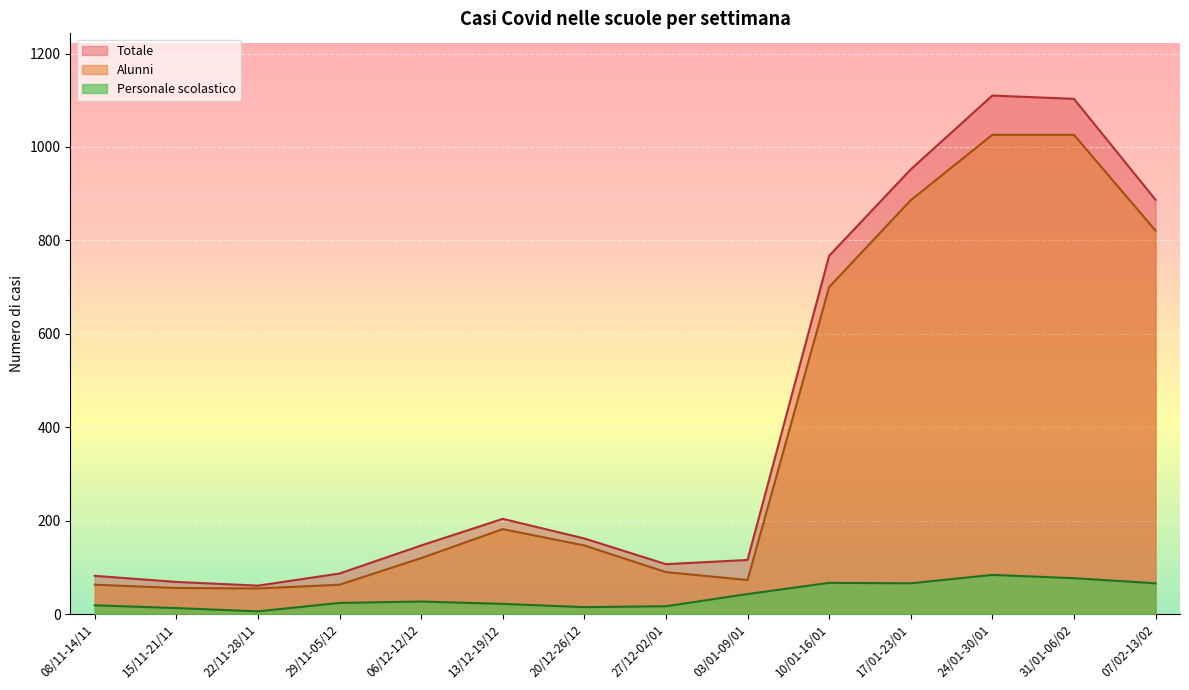

How many lines are shown in the chart?

3